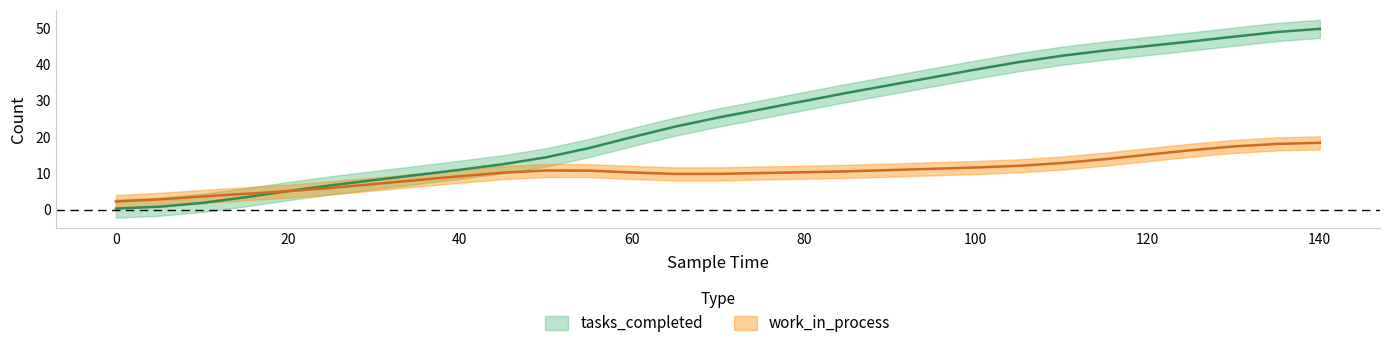

Reading right to left, what are all the values shown in this chart?

tasks_completed: 49.8	48.9	47.6	46.3	45.1	43.8	42.4	40.6	38.6	36.5	34.3	32.2	29.9	27.6	25.4	22.9	20.0	17.0	14.4	12.5	11.0	9.6	8.2	6.7	5.1	3.4	1.9	0.8	0.3
work_in_process: 18.4	18.1	17.4	16.4	15.2	13.9	12.9	12.1	11.6	11.3	10.9	10.6	10.3	10.1	9.9	9.9	10.3	10.8	10.8	10.2	9.2	8.2	7.1	6.0	5.1	4.4	3.7	2.9	2.3